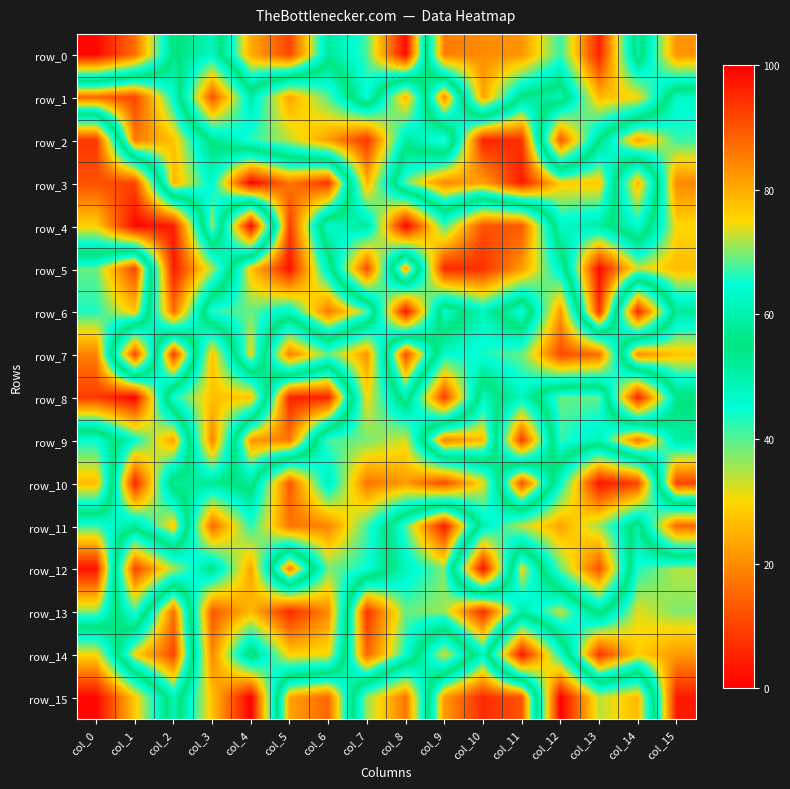

At which label does row_15 reach its peak?

col_15